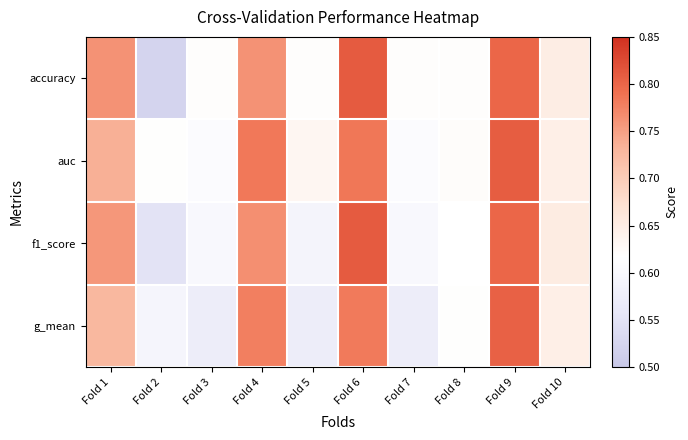

Which series has the widest spread of values?

accuracy